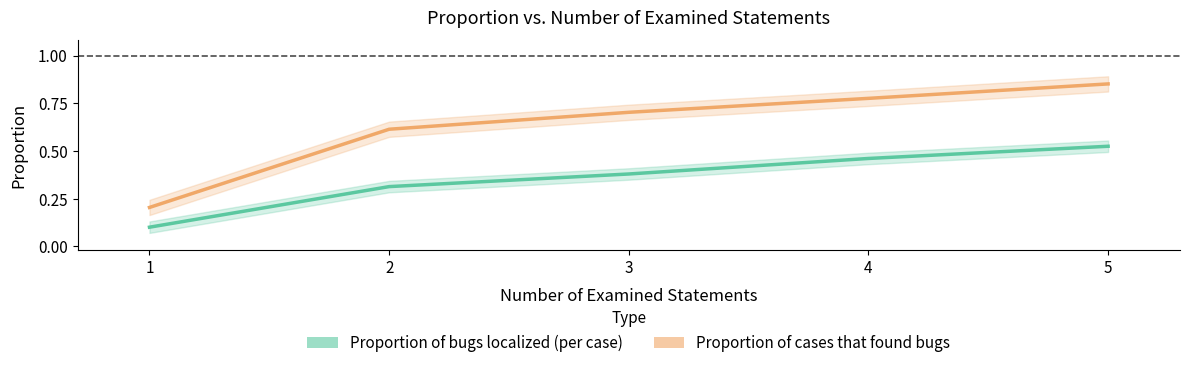

Reading right to left, what are all the values shown in this chart?

Proportion of bugs localized (per case): 5=0.5	4=0.5	3=0.4	2=0.3	1=0.1
Proportion of cases that found bugs: 5=0.9	4=0.8	3=0.7	2=0.6	1=0.2